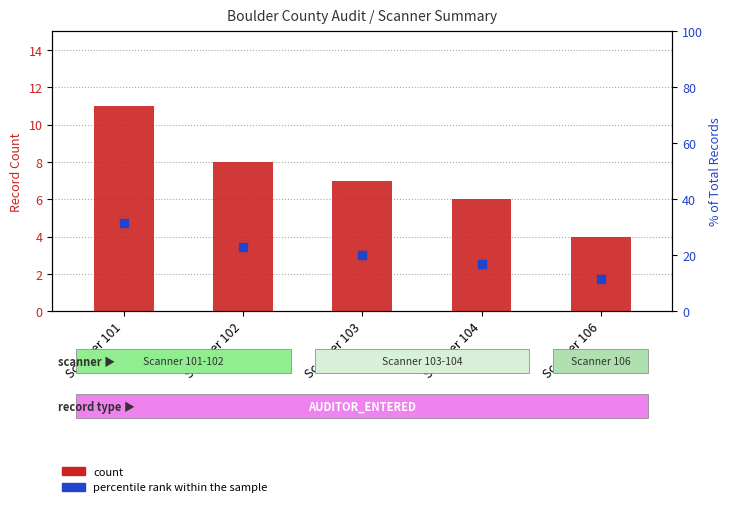

At how many categories does at least one series exceed 7?

5